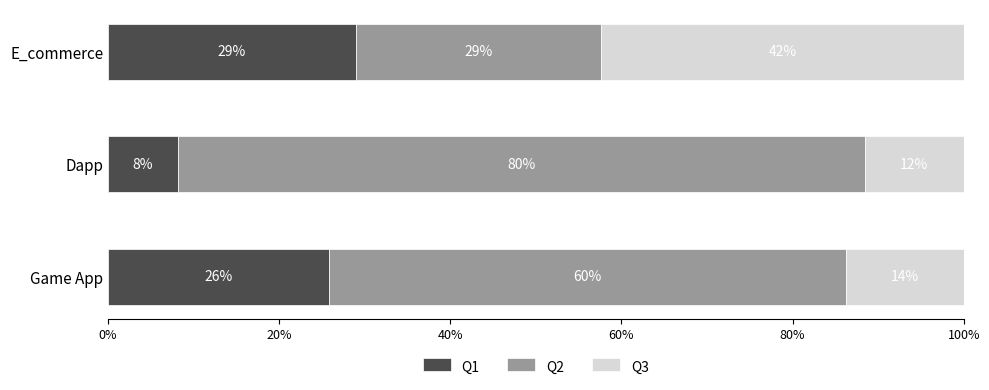

What are all the series names shown in the legend?

Q1, Q2, Q3